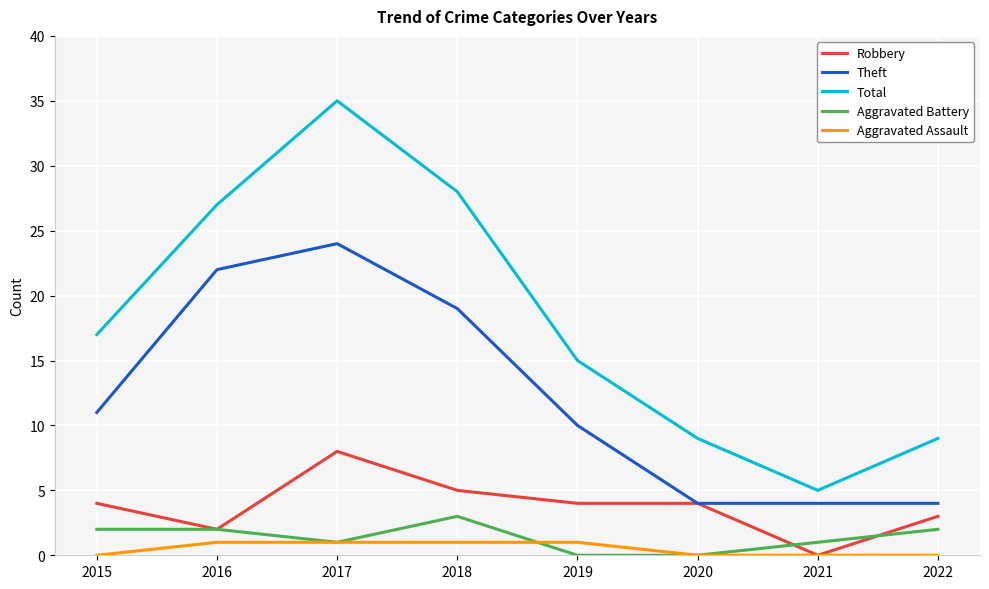

True or false: Total and Theft cross at least once.

False